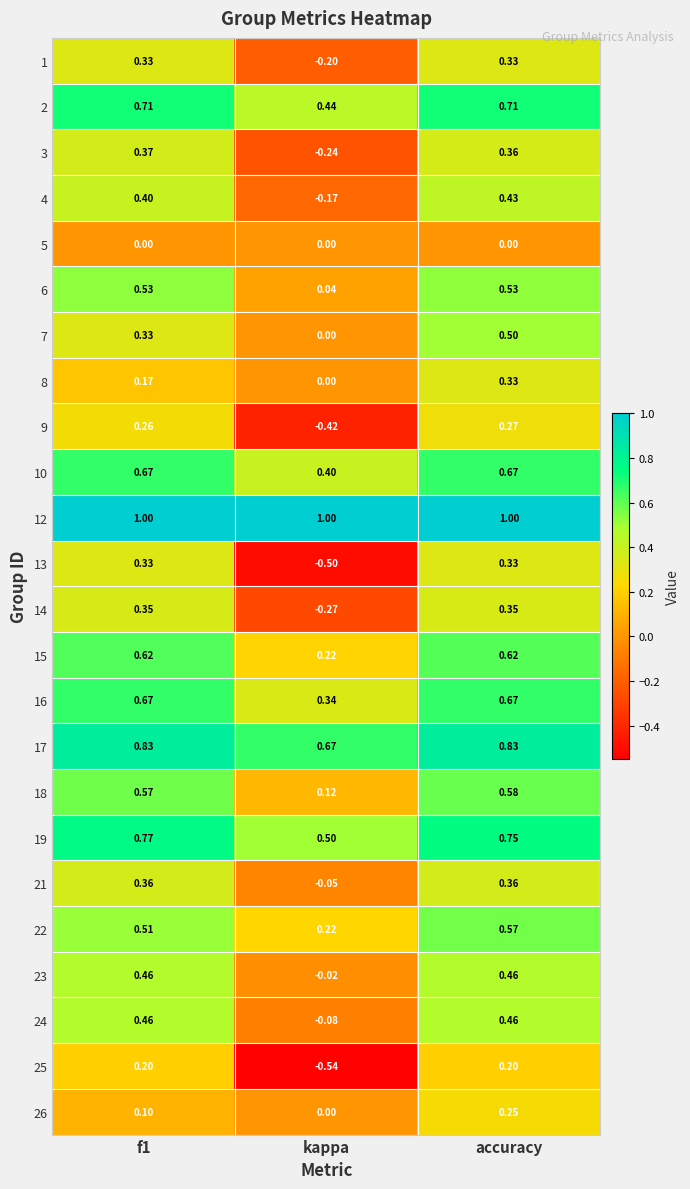

At which category is the sum across all series the highest?

accuracy